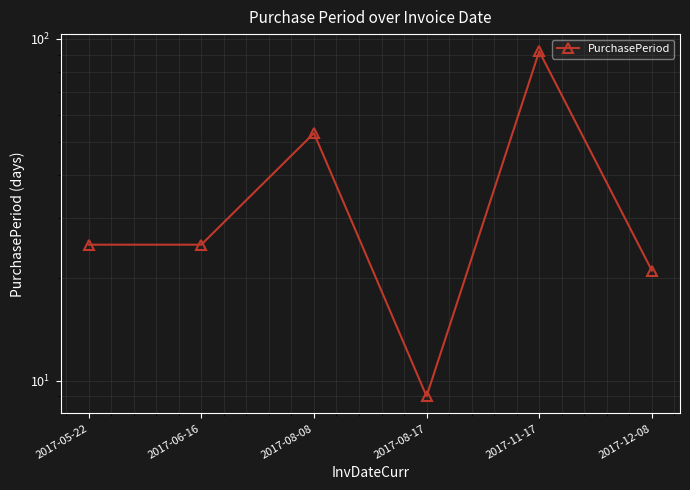

What is the sum of all values?

225